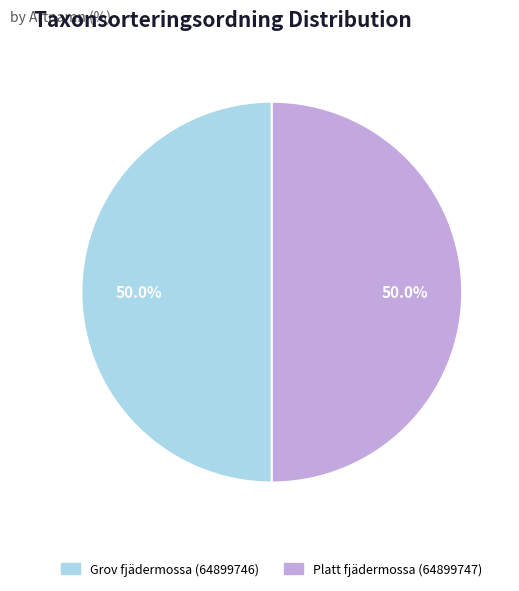

What is the ratio of the value at Grov fjädermossa (64899746) to the value at Platt fjädermossa (64899747)?

1.0